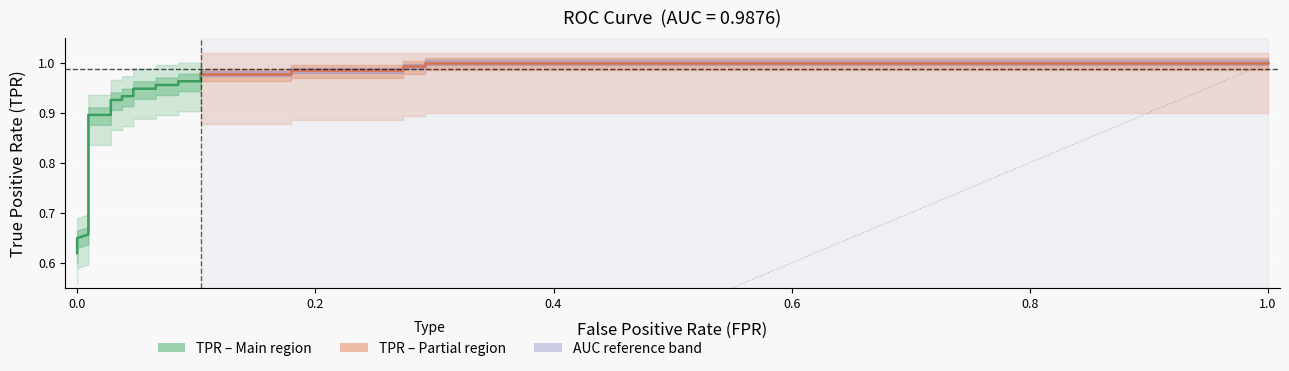

What is the sum of the tpr values at 21 and 19?

1.9